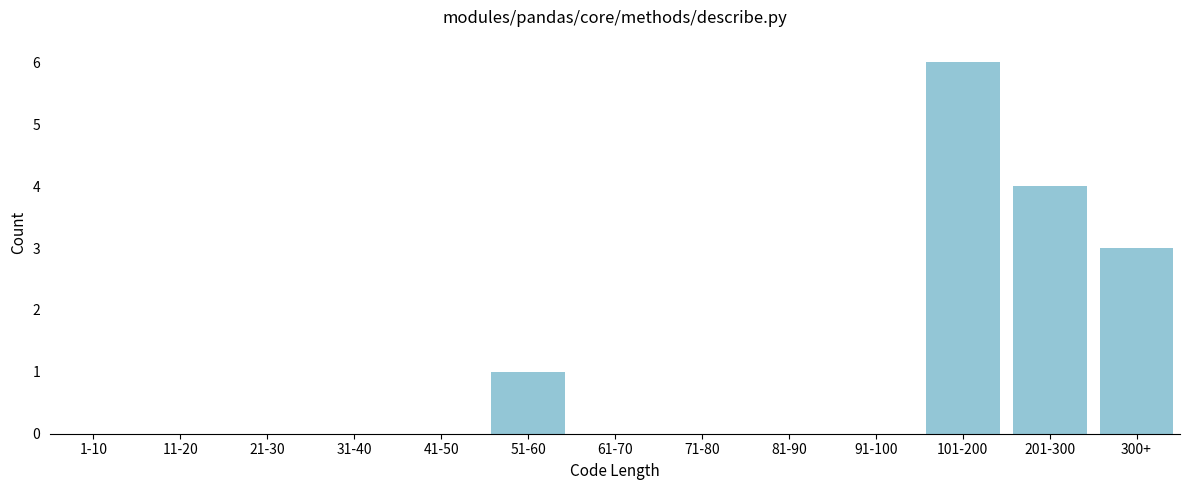

Reading right to left, list all the values displayed in this chart.

300+=3	201-300=4	101-200=6	91-100=0	81-90=0	71-80=0	61-70=0	51-60=1	41-50=0	31-40=0	21-30=0	11-20=0	1-10=0